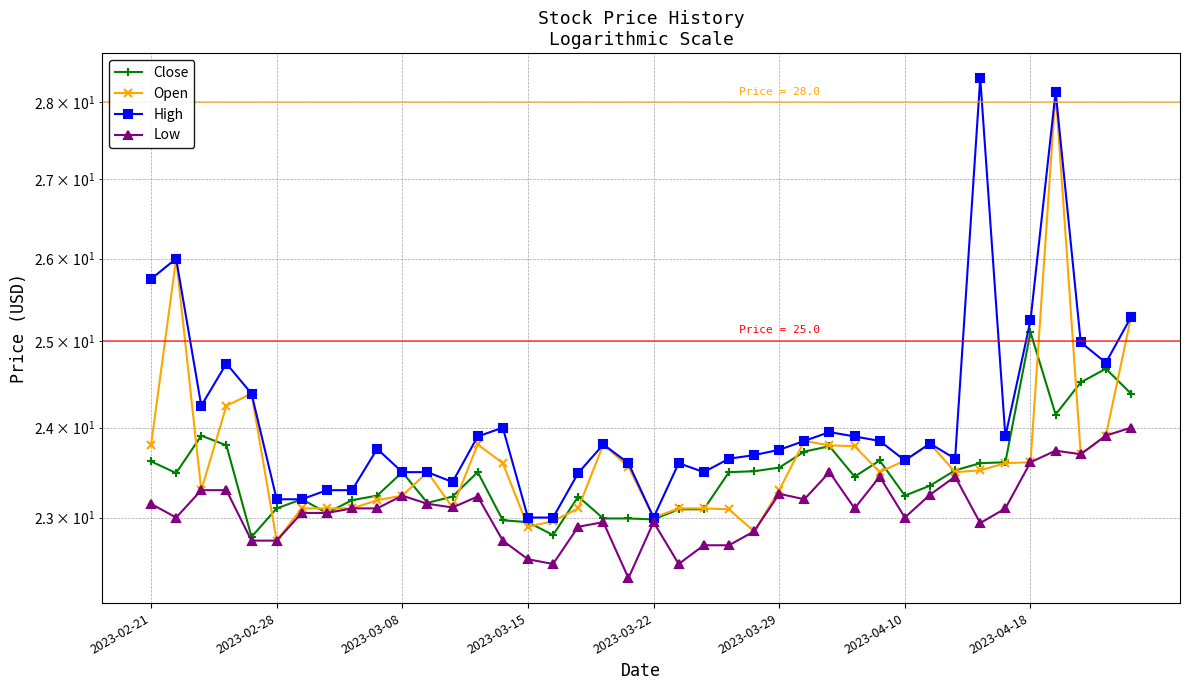

At how many categories does at least one series exceed 24?

11